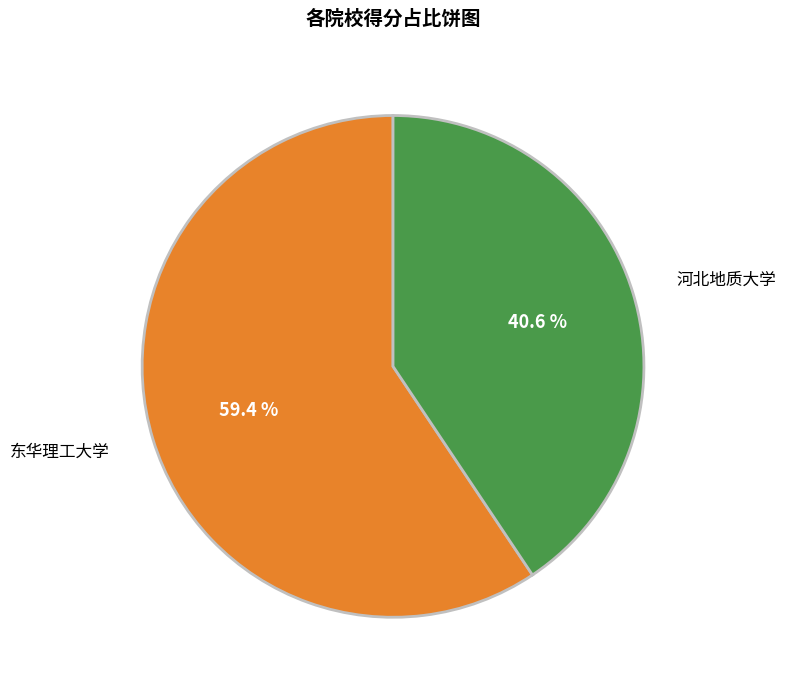

Is there a majority slice in this chart?

Yes